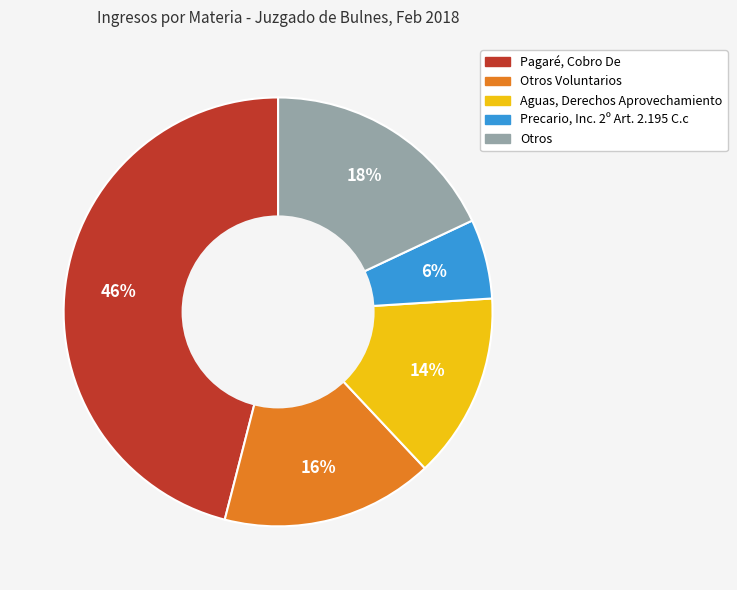

How many slices are in this pie chart?

5